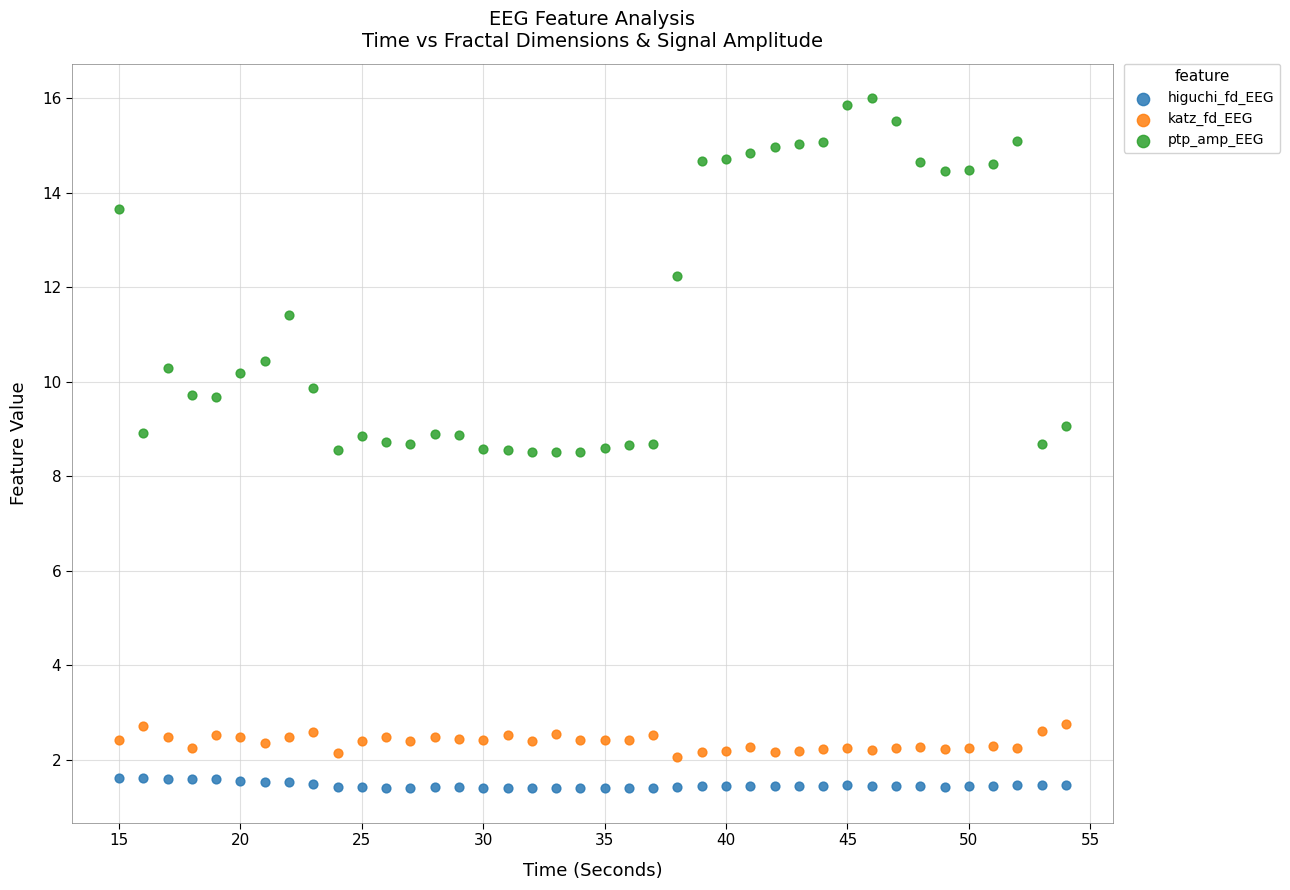

In the ptp_amp_EEG series, what Y value is closest to 12?

12.2